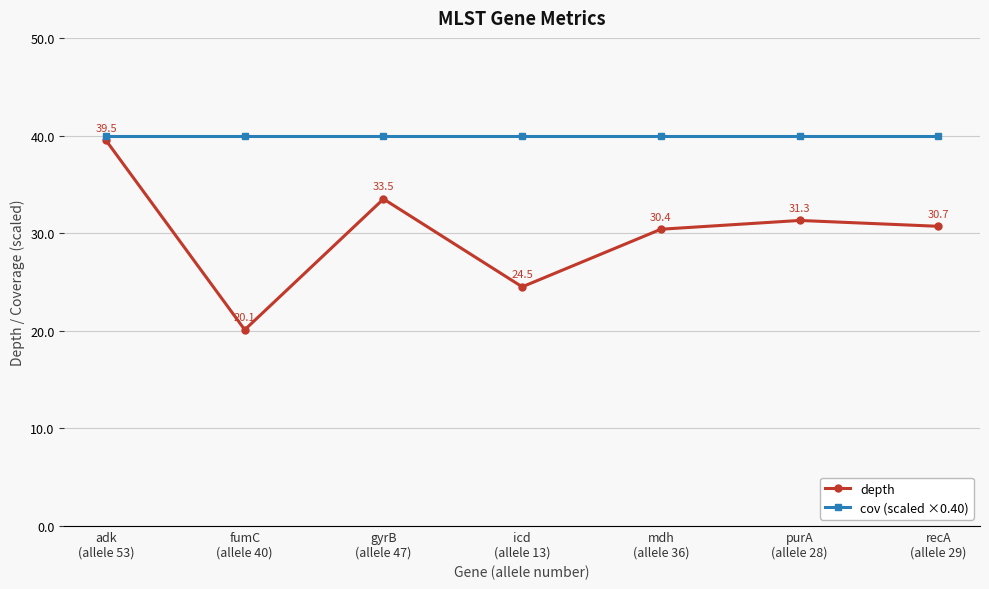

What position from the right is purA
(allele 28)?

2